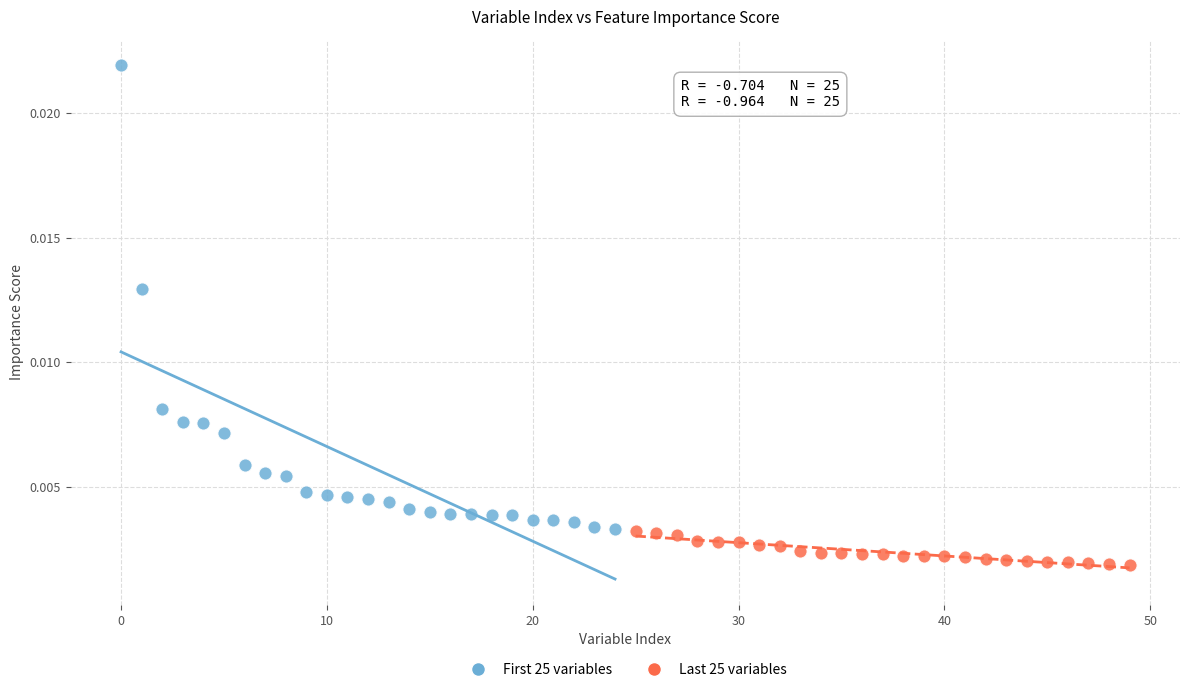

Which series has the largest Y range (max minus min)?

First 25 variables